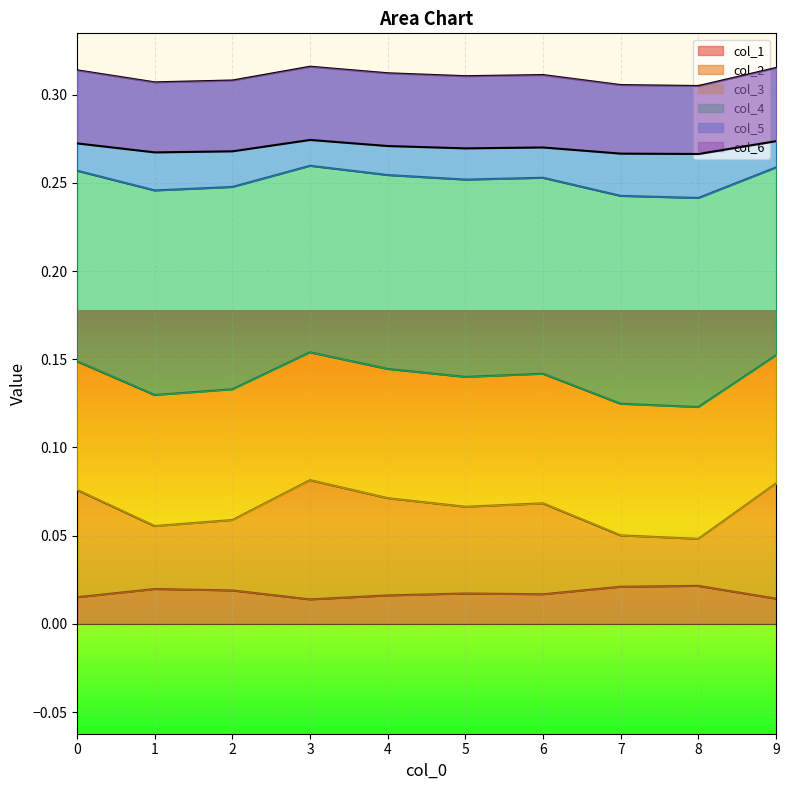

How many interior local peaks does the col_3 series have?

2